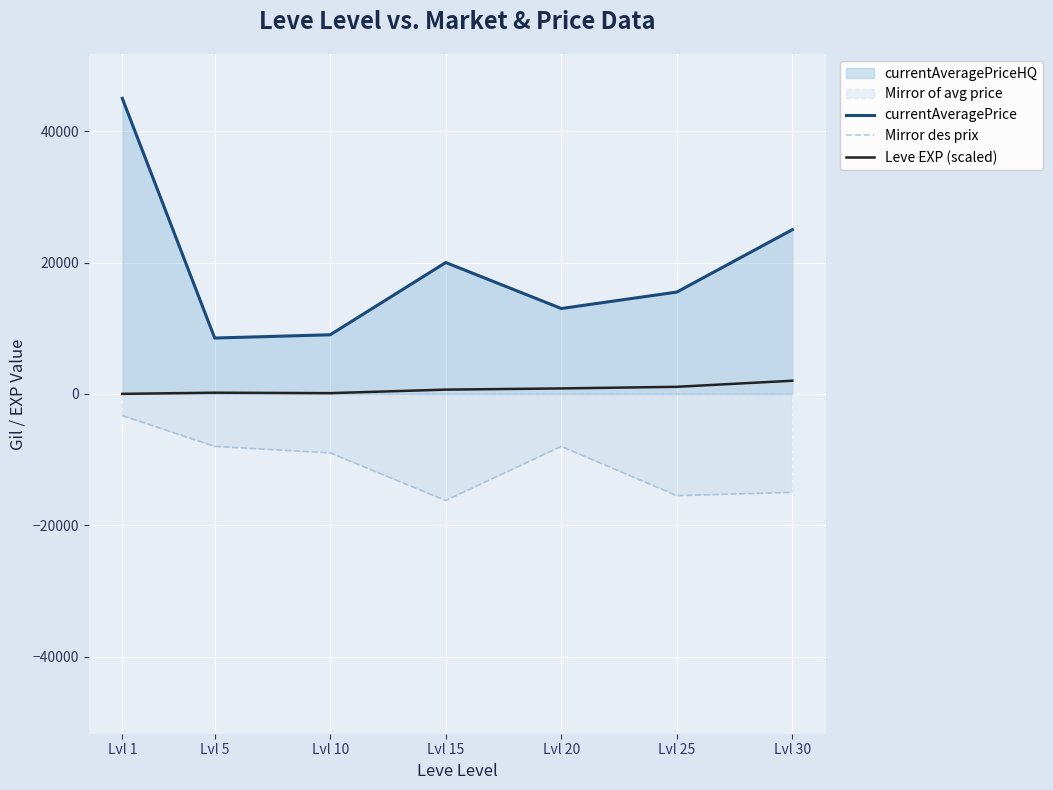

What is the difference between the second highest and second lowest values in the Leve EXP (scaled) series?

962.9